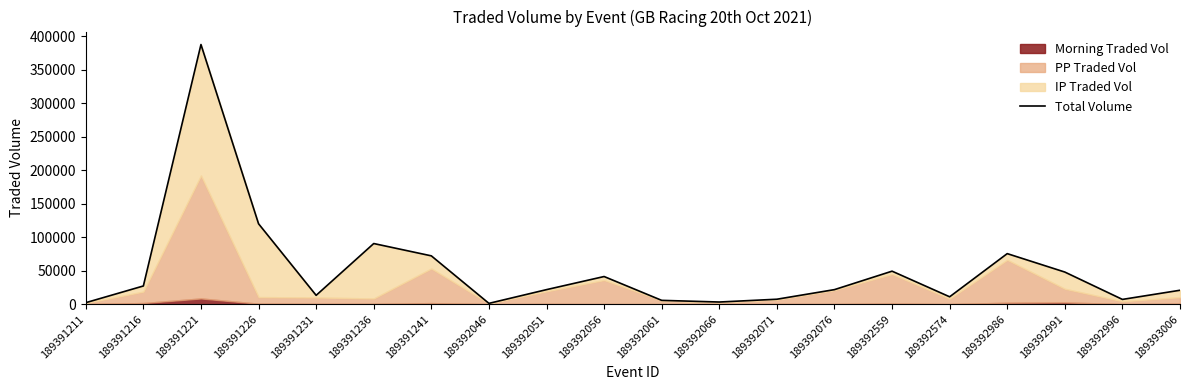

Between 189391236 and 189392061, which is larger?

189391236